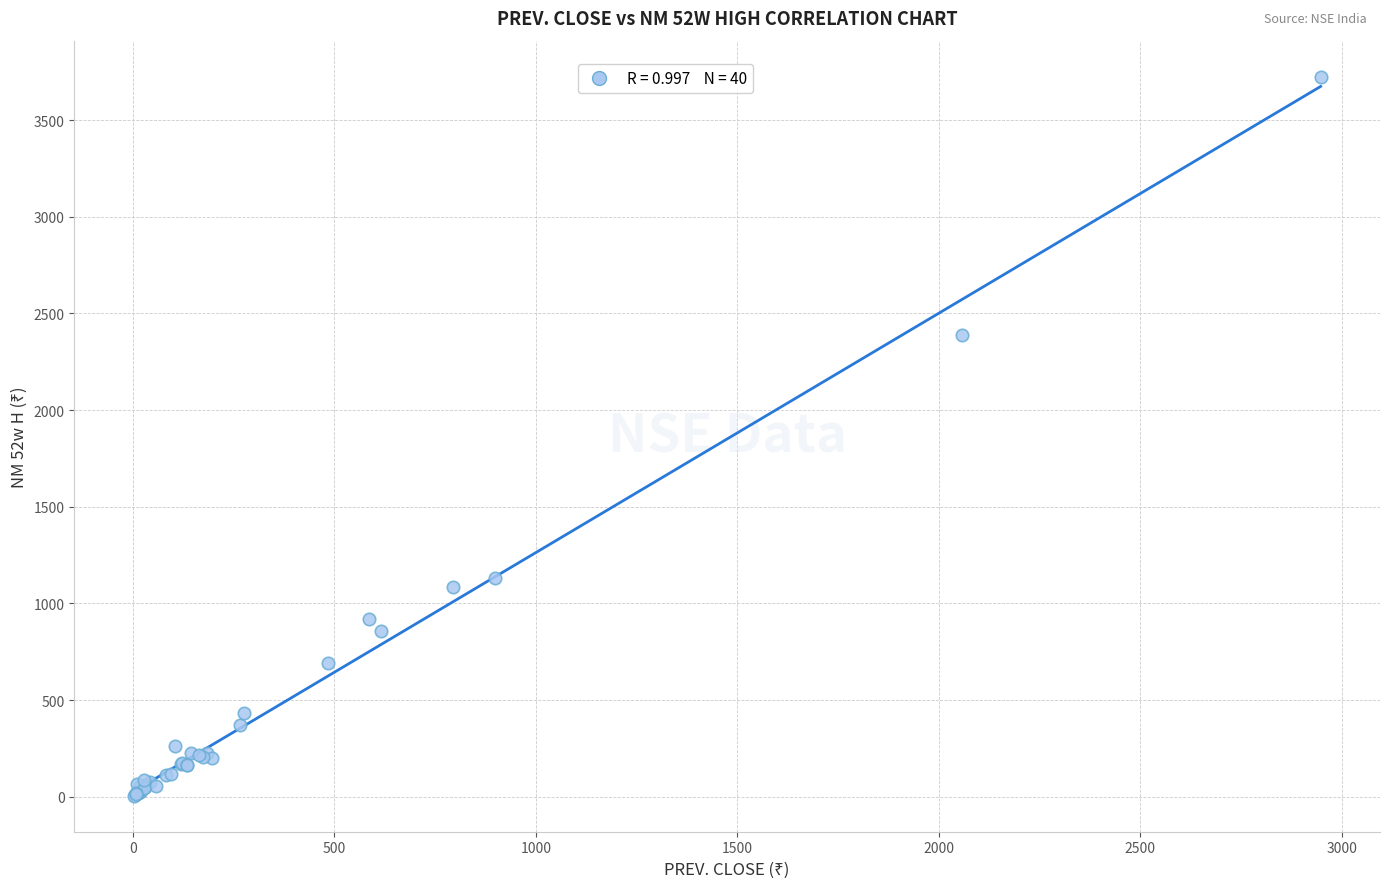

What Y value in the scatter plot is closest to 1864?

2390.1